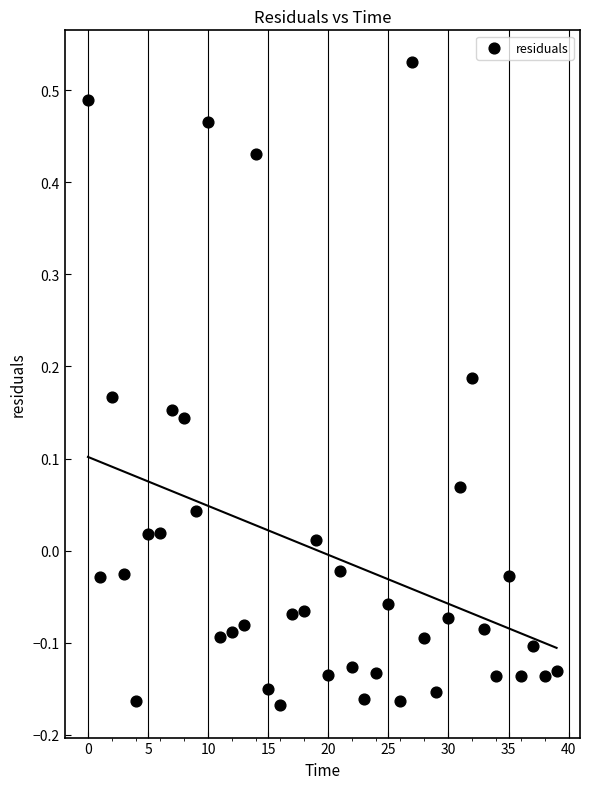

What is the range of Y values (max minus min)?

0.7